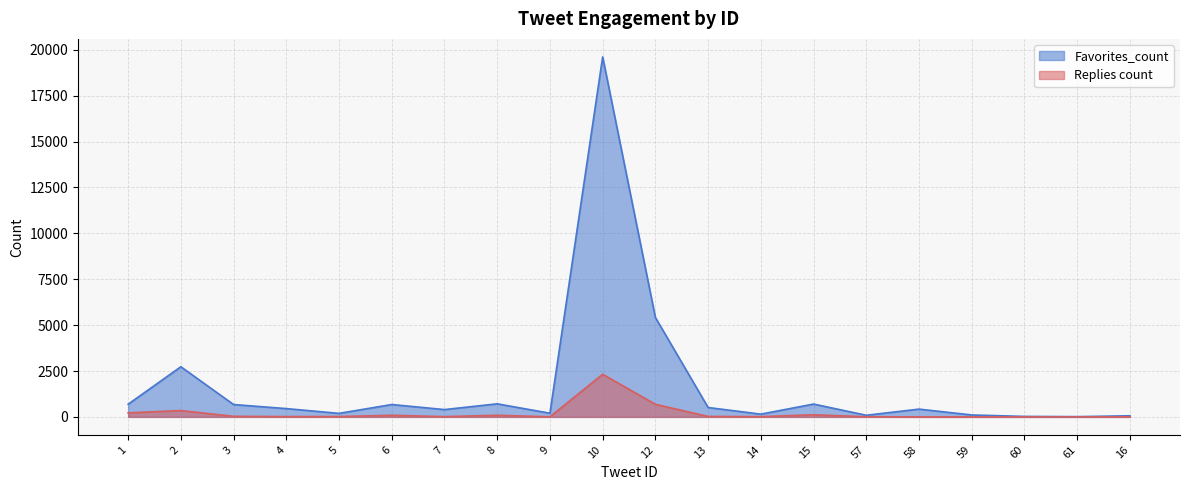

What is the spread (max minus min) of values at 10?

17289